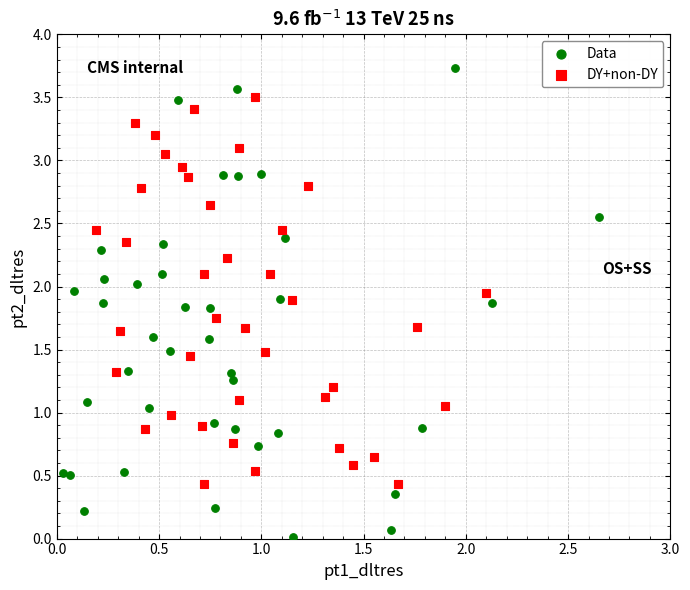

Which series reaches the maximum Y coordinate?

Data